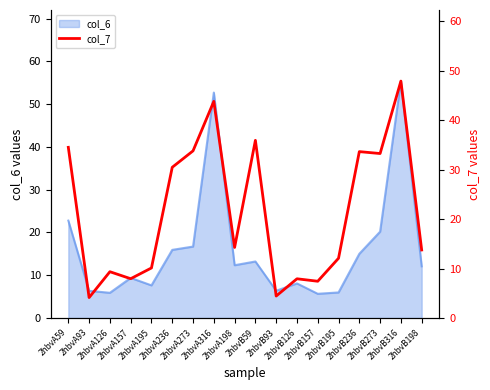

Does the chart display data point markers on the line(s)?

No